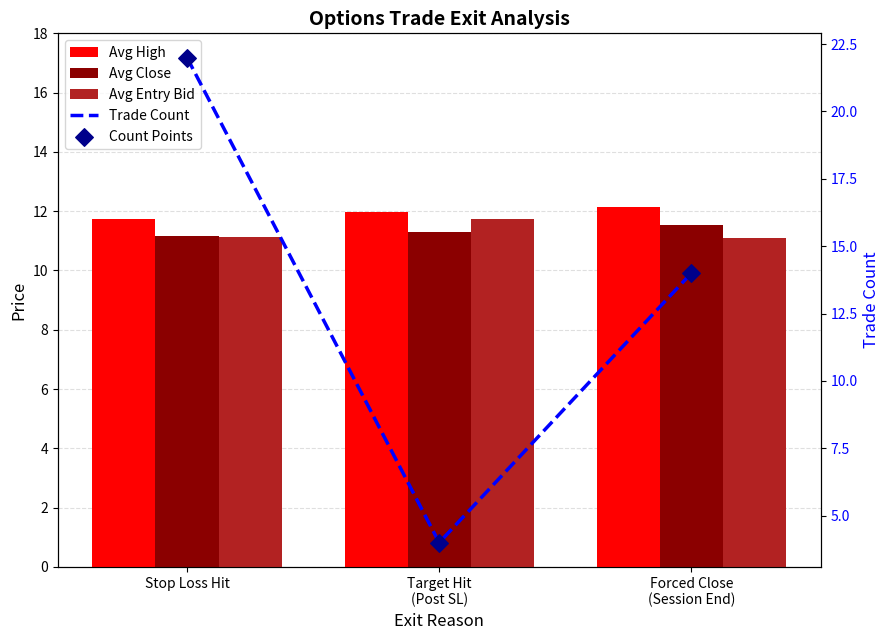

Which series has the largest total across all categories?

Trade Count